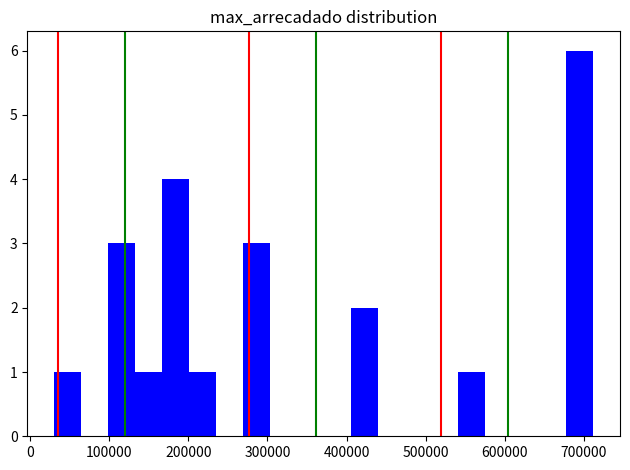

Read against the x-axis, roughly where is the centre of the tallest bar?

690000